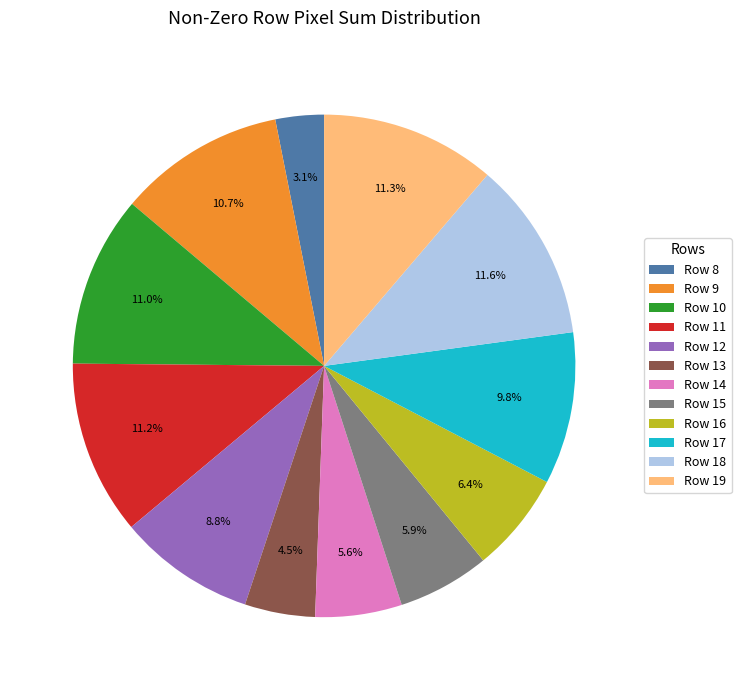

Between Row 16 and Row 14, which is larger?

Row 16